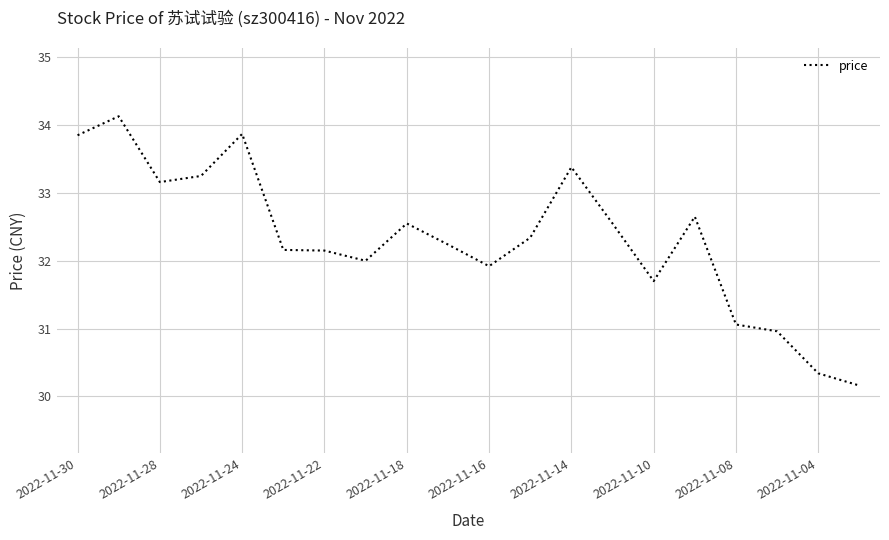

What is the smallest value displayed?

30.2